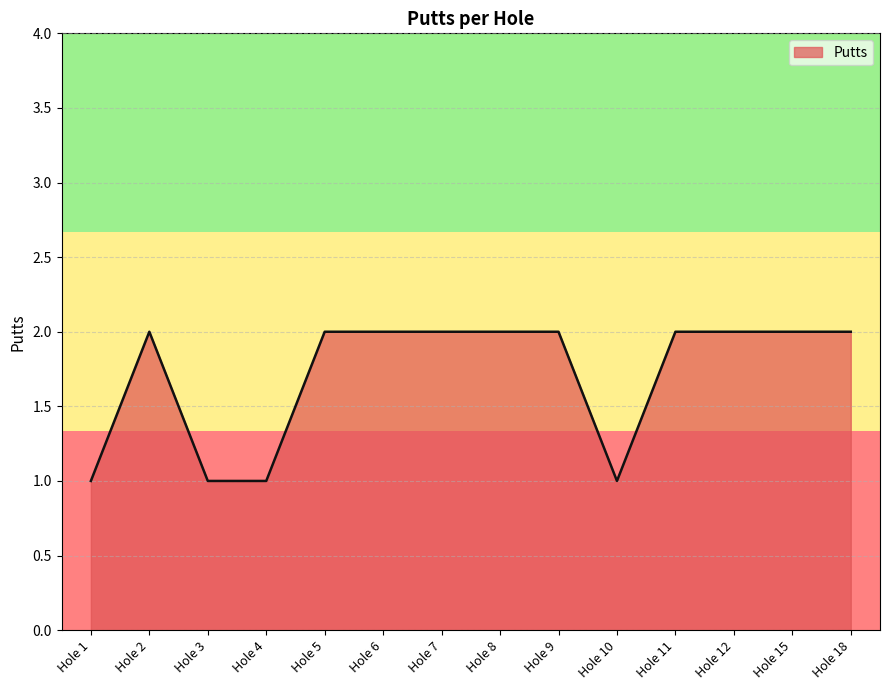

The chart shows a value of 2 at Hole 6. True or false?

True